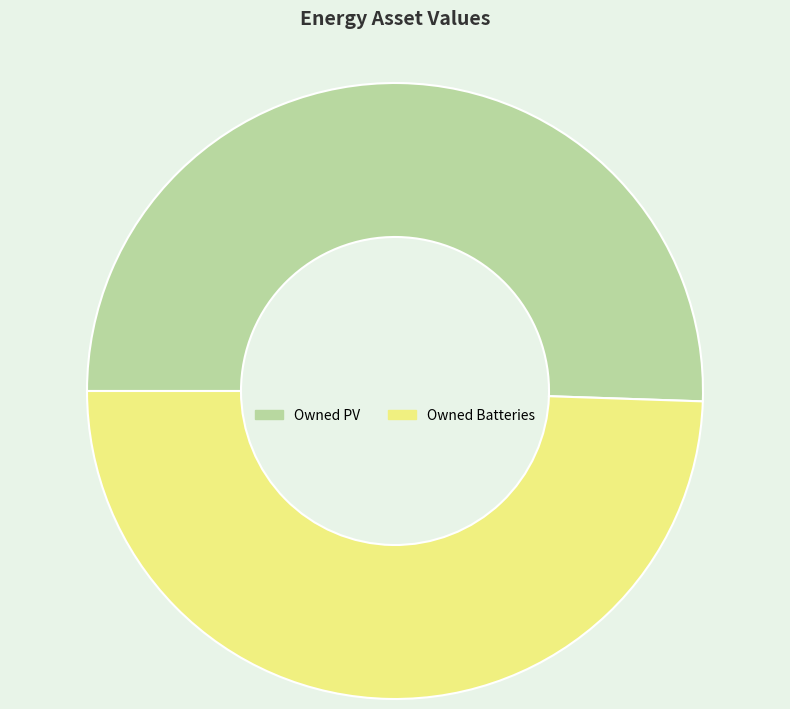

What is the ratio of the value at Owned Batteries to the value at Owned PV?

1.0